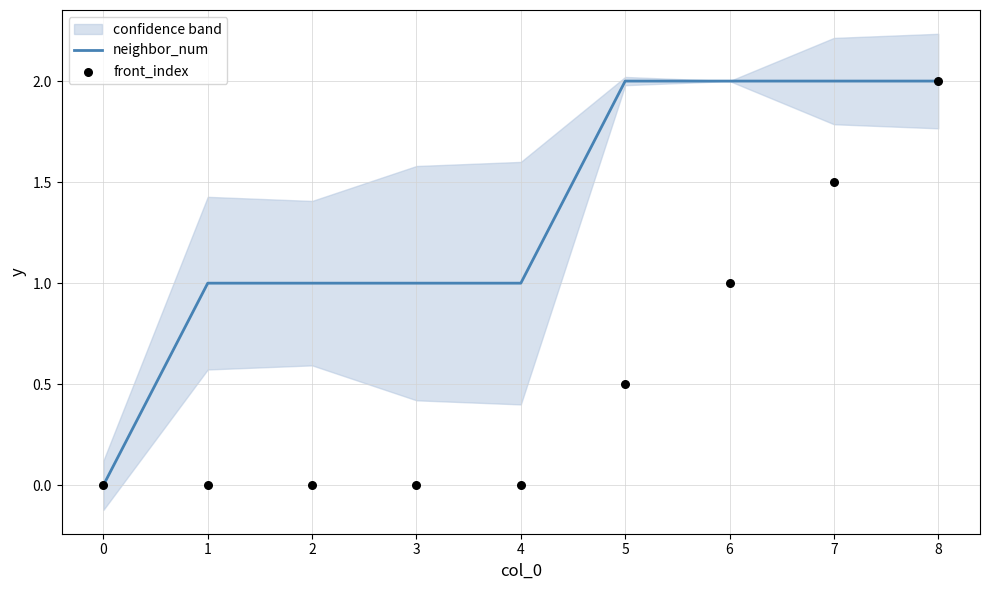

At how many categories does at least one series exceed 1?

4